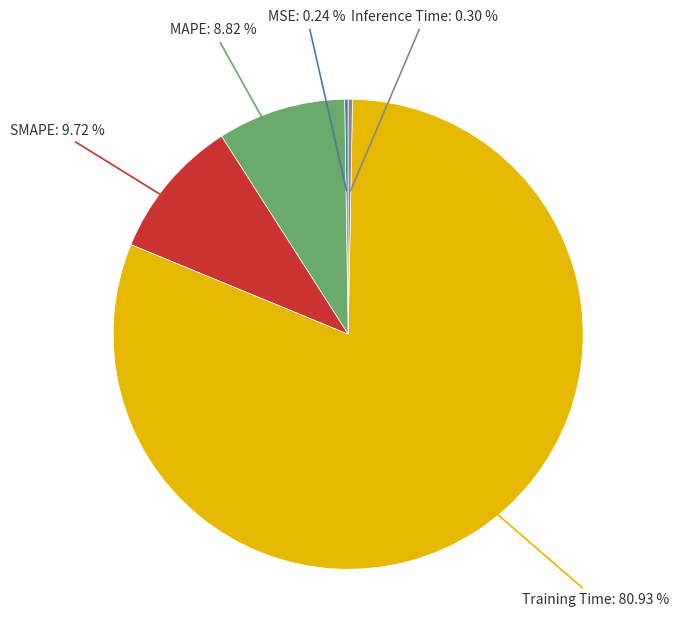

Does any single category account for the majority?

Yes